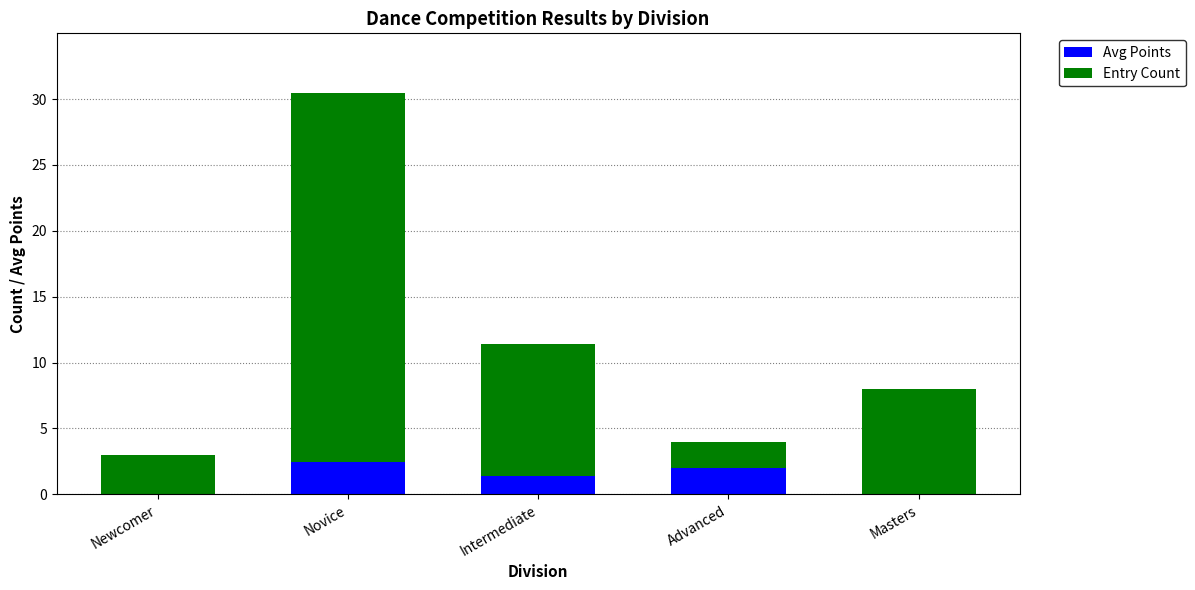

What is the average value of the Avg Points series?

1.2